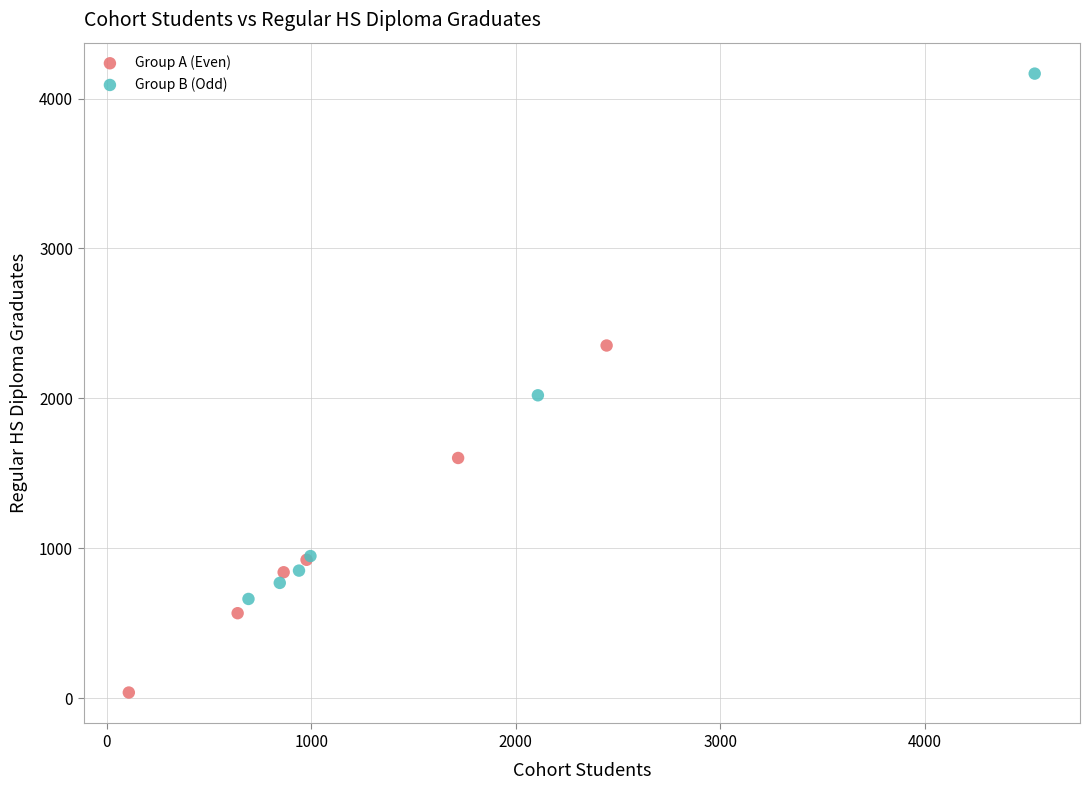

Which series contains the highest Y value?

Group B (Odd)